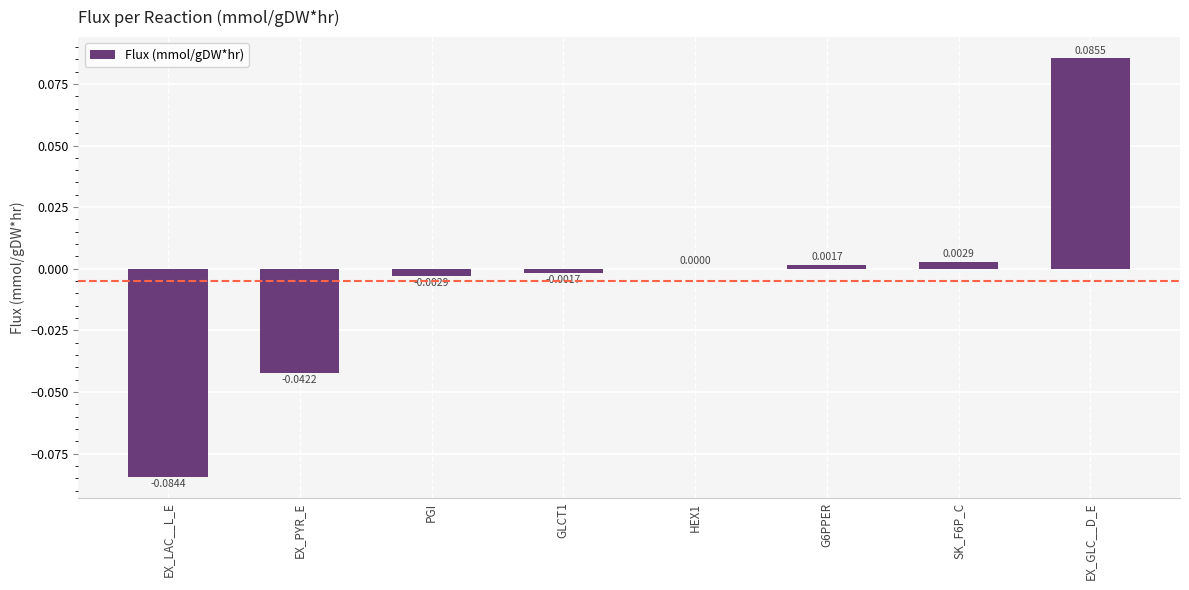

At which category does the chart reach its peak across all series?

EX_GLC__D_E